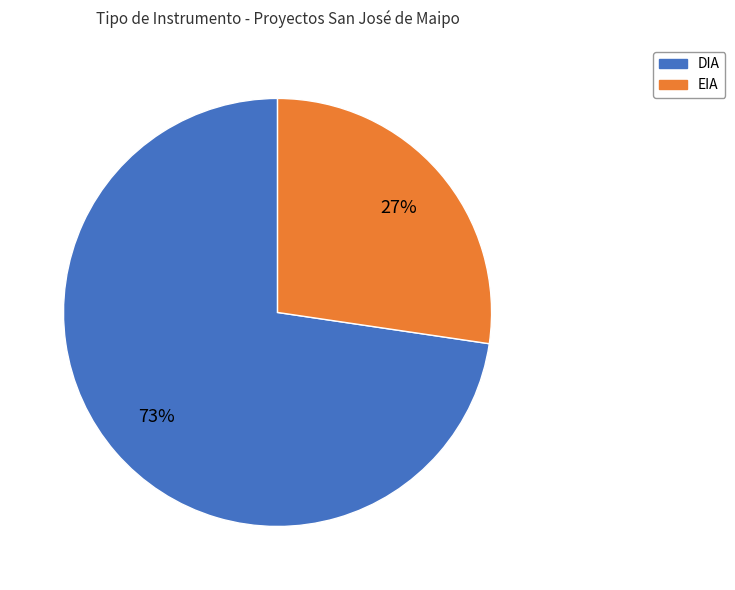

Between EIA and DIA, which is larger?

DIA